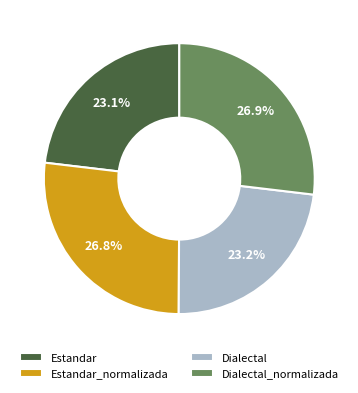

What is the ratio of the value at Dialectal to the value at Estandar_normalizada?

0.9